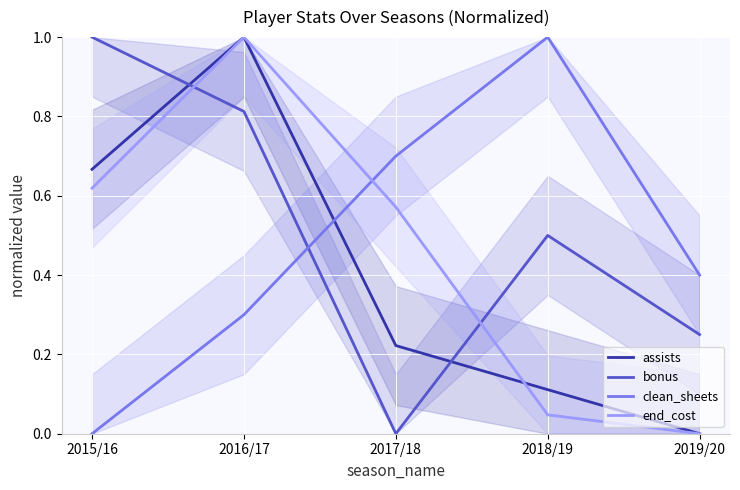

Between 2016/17 and 2019/20, which series saw the biggest shift?

assists